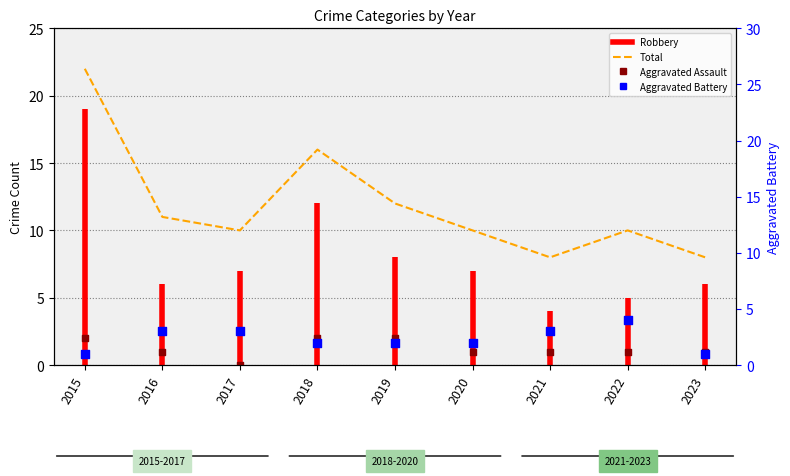

Which series has the largest total across all categories?

Total